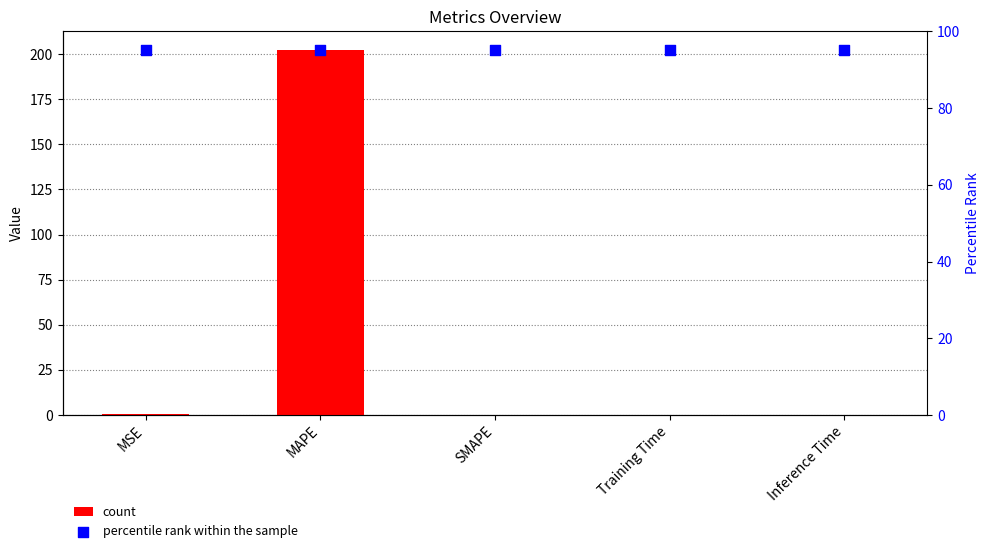

Which series reaches the maximum Y coordinate?

col_1